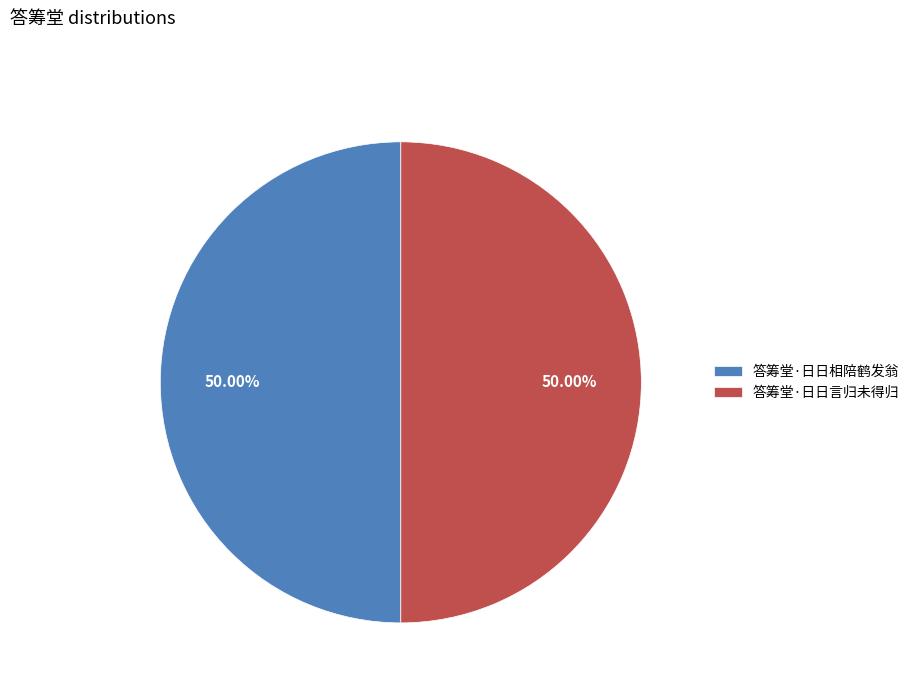

How much of the chart is everything except 答筹堂·日日言归未得归?

50.0%